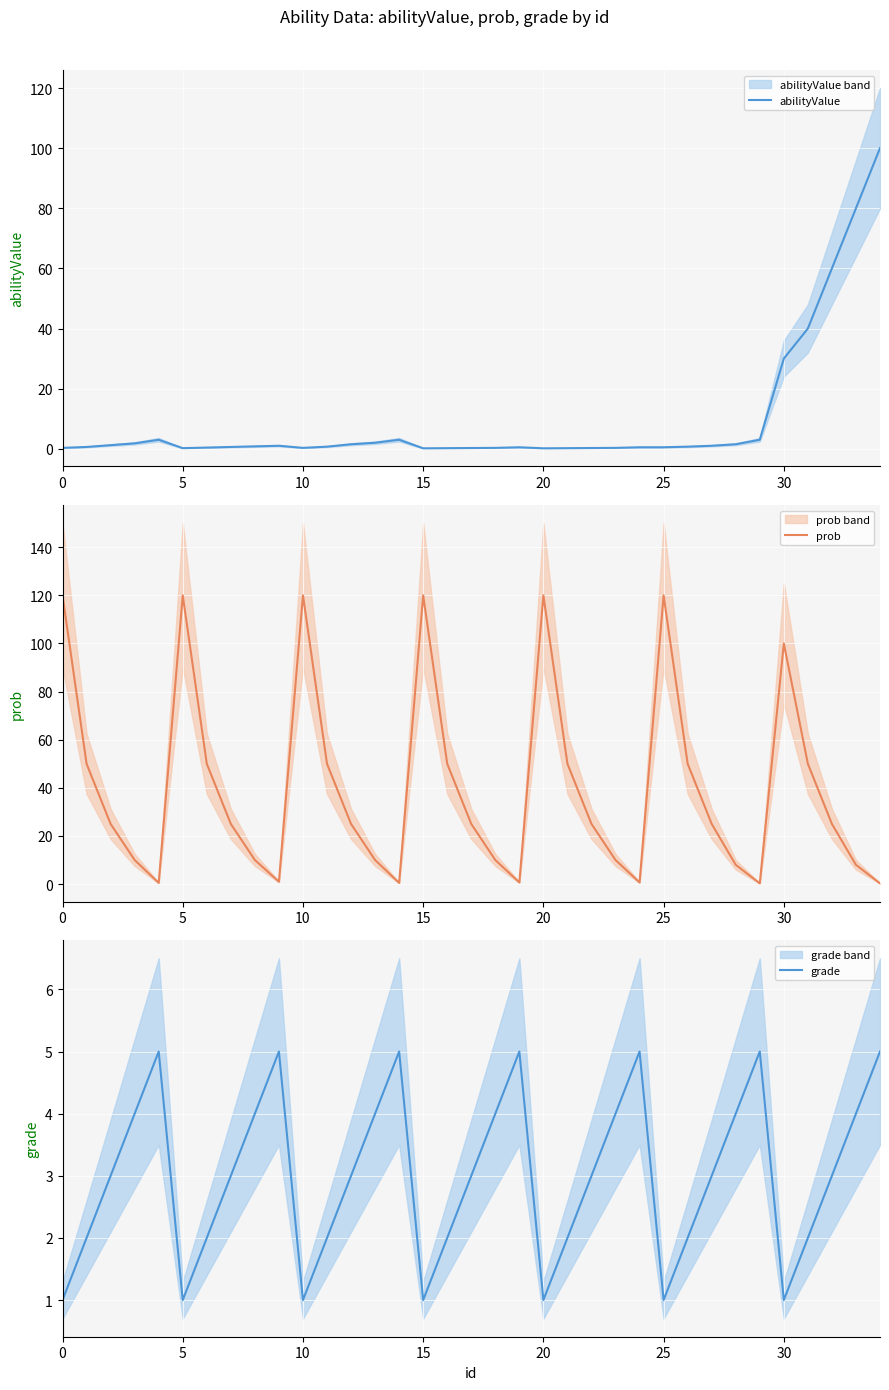

True or false: abilityValue and prob cross at least once.

True